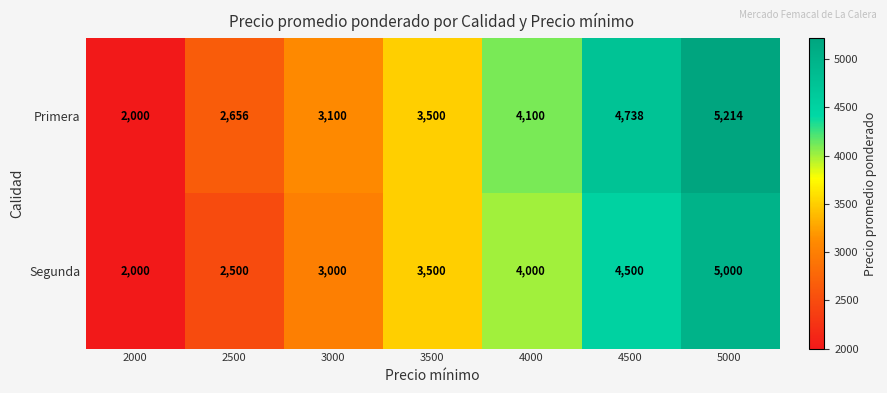

Which series has the widest spread of values?

Primera